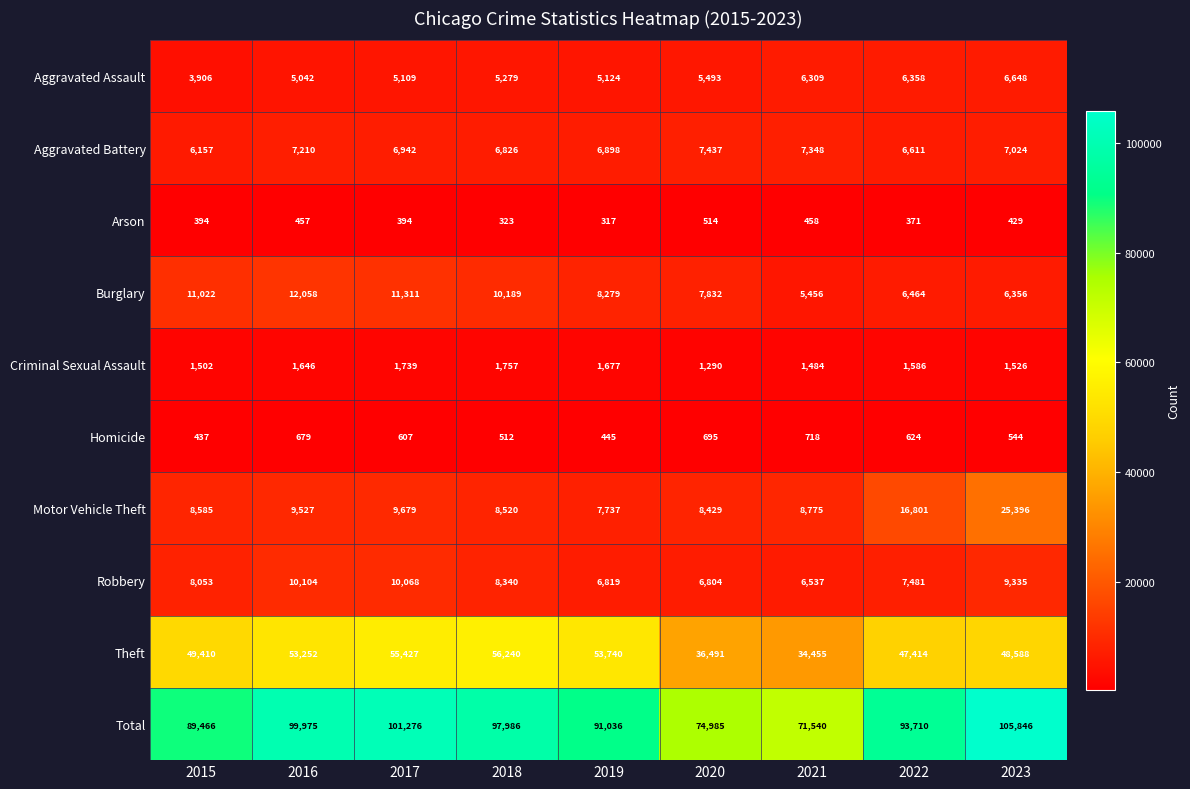

True or false: Homicide has a value of 316 at 2017.

False